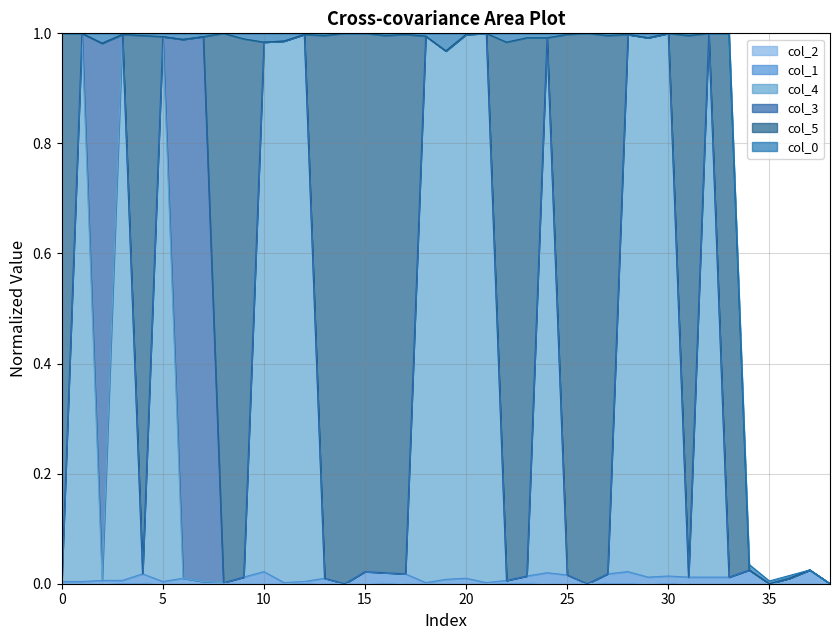

What is the total value across all series at 19?

1.0